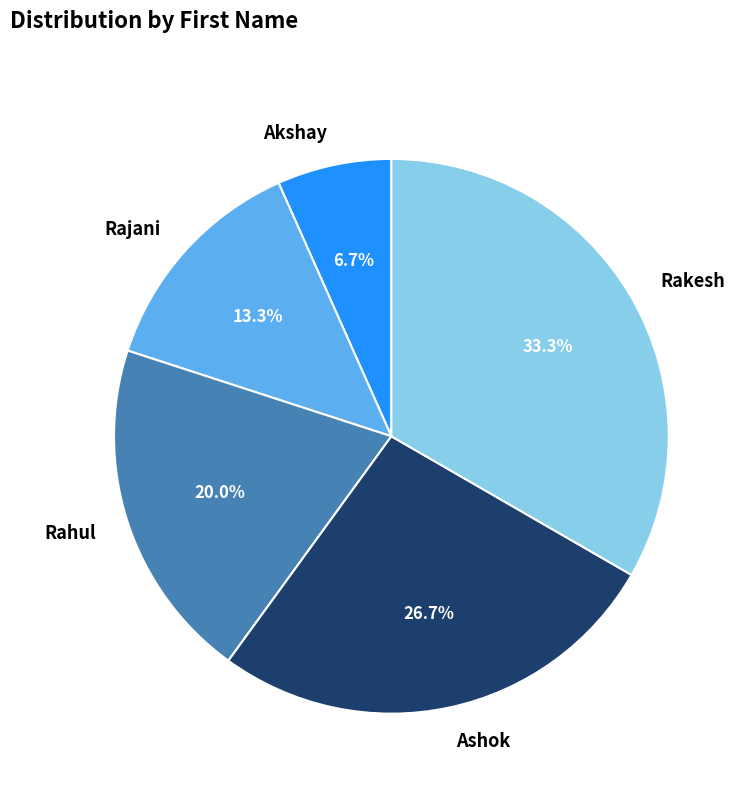

What percentage is the Ashok slice, to the nearest percent?

27%